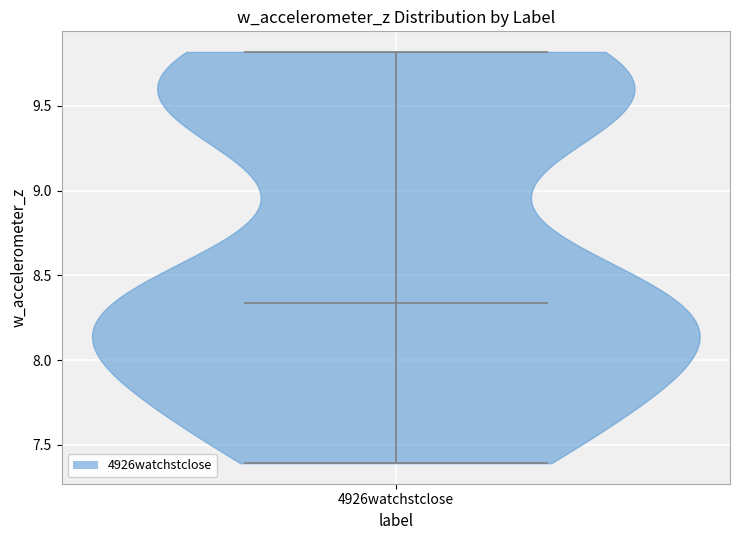

Read this violin plot against the y-axis: where its median line is, and the lowest and highest points the violin reaches. The values are not printed on the chart, so give them approximately, as read against the axis.

median line 8.35, lowest point 7.40, highest point 9.80